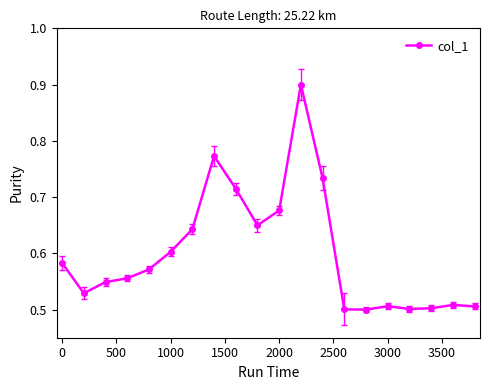

True or false: there are more than 1 points higher than both neighbors.

True